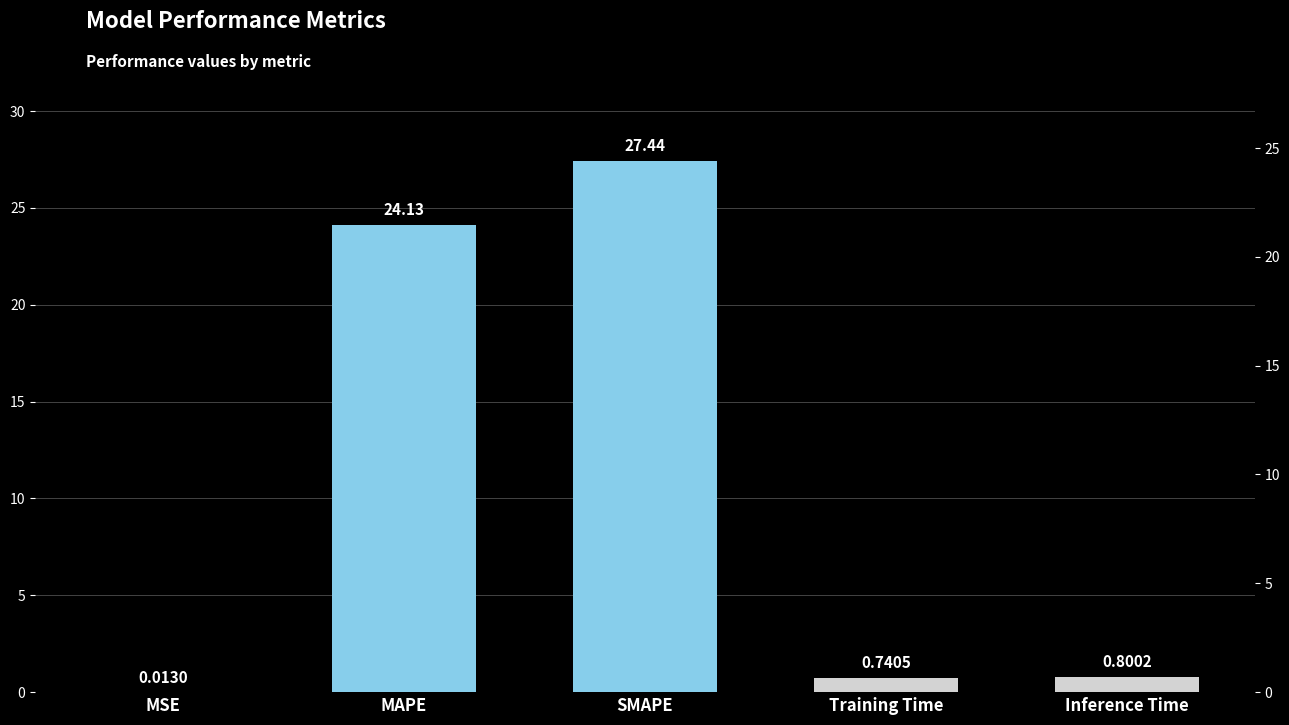

What is the value of the 5th bar from the left?

0.8